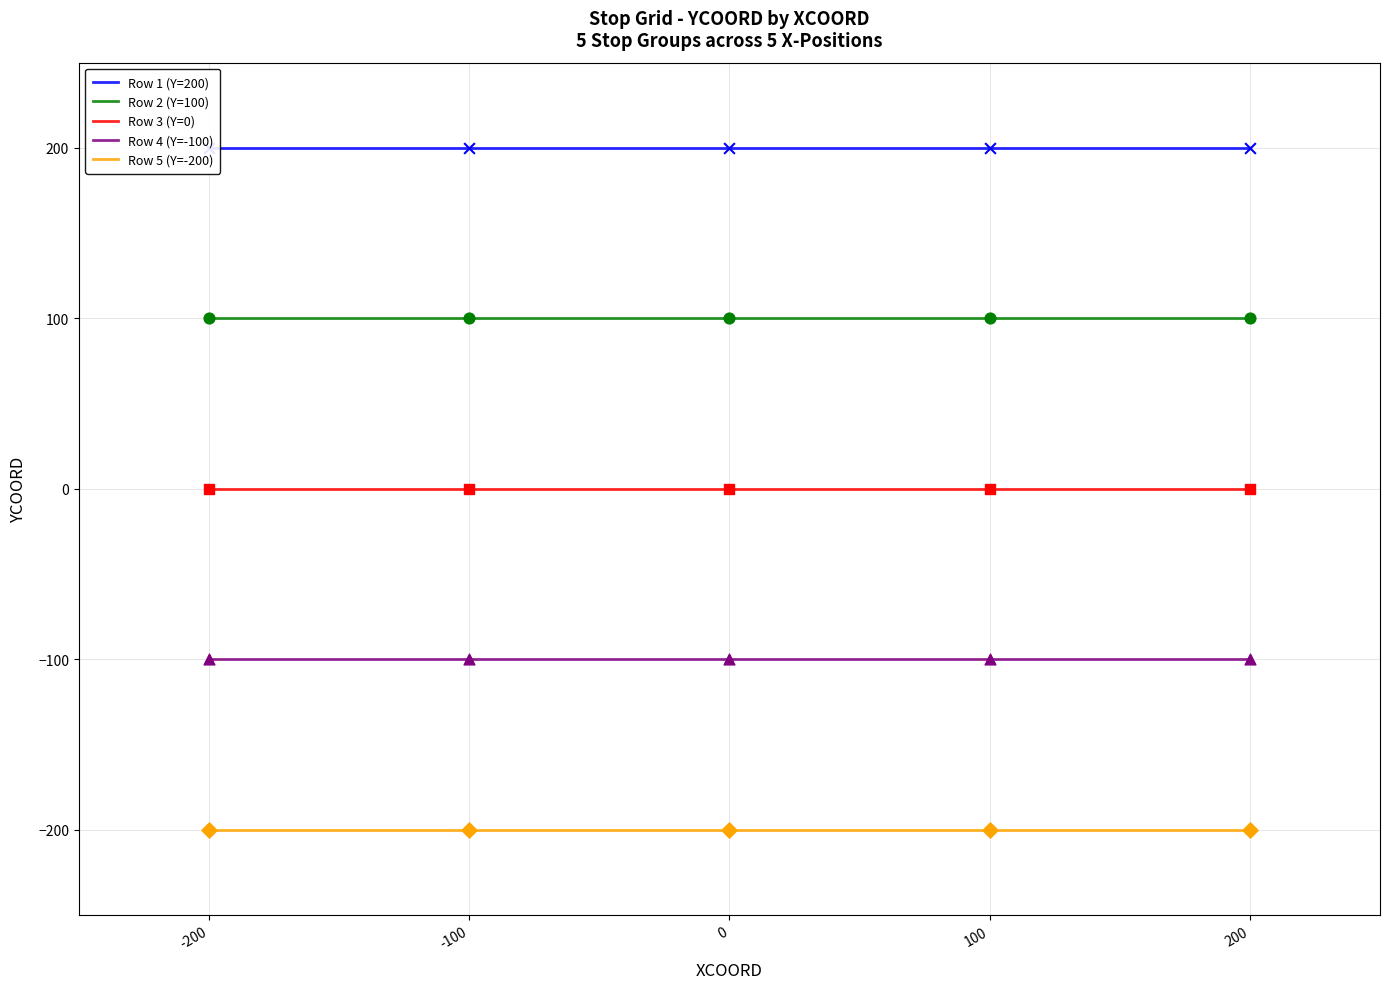

Which series has the largest total across all categories?

Row 1 (Y=200)